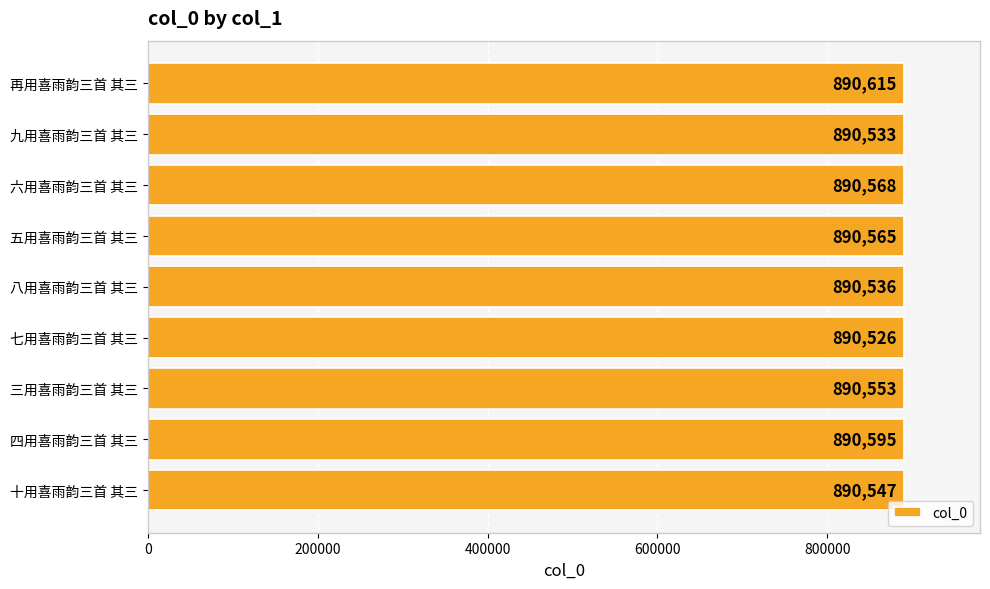

Which label corresponds to the smallest value in the chart?

七用喜雨韵三首 其三